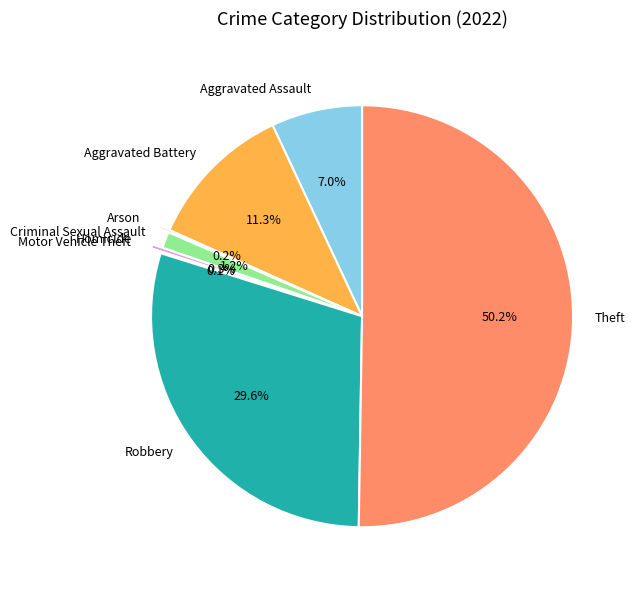

Which slice represents more than half of the pie?

Theft